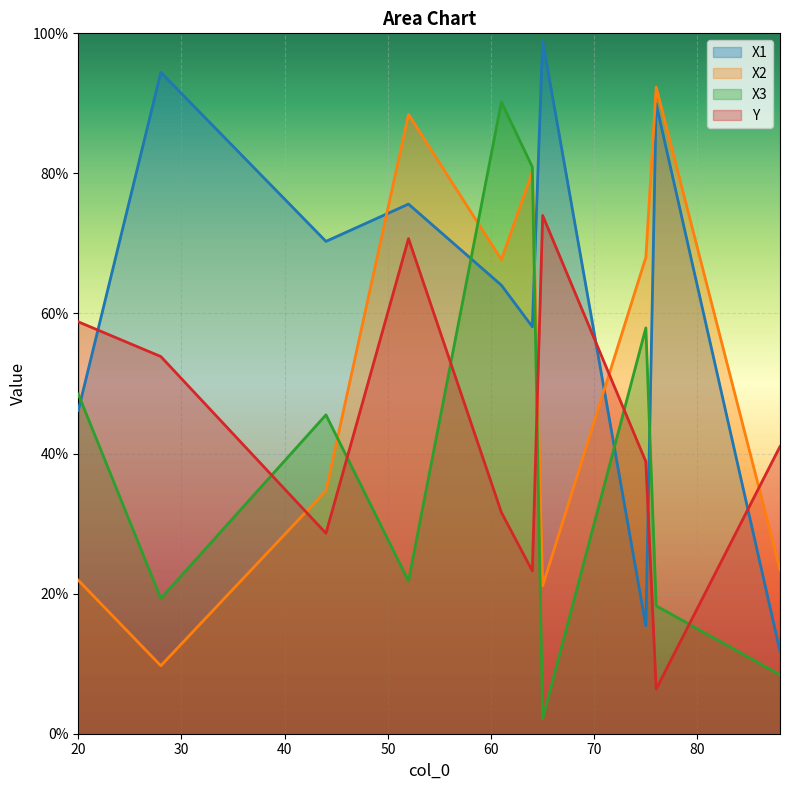

Which series has the largest total across all categories?

X1